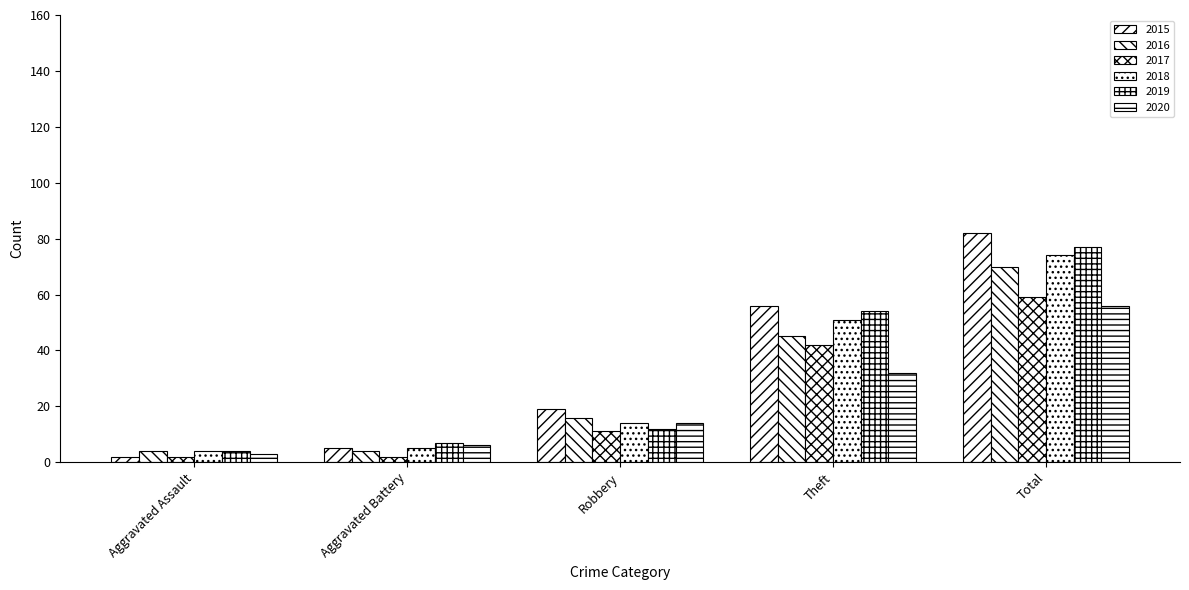

Are the bars horizontal?

No